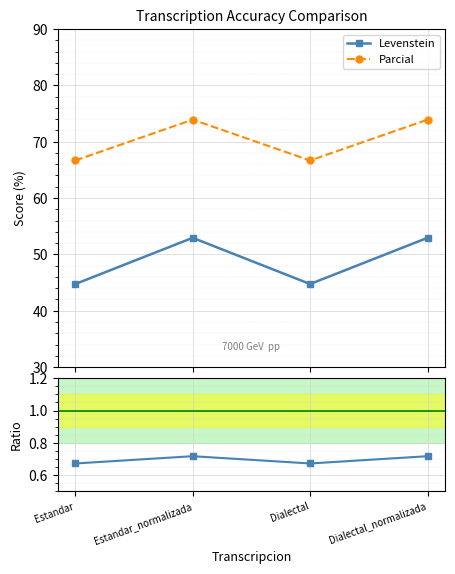

Reading right to left, list all the values displayed in this chart.

Levenstein: 52.9	44.7	52.9	44.7
Parcial: 73.9	66.7	73.9	66.7
Ratio (Lev/Parcial): 0.7	0.7	0.7	0.7